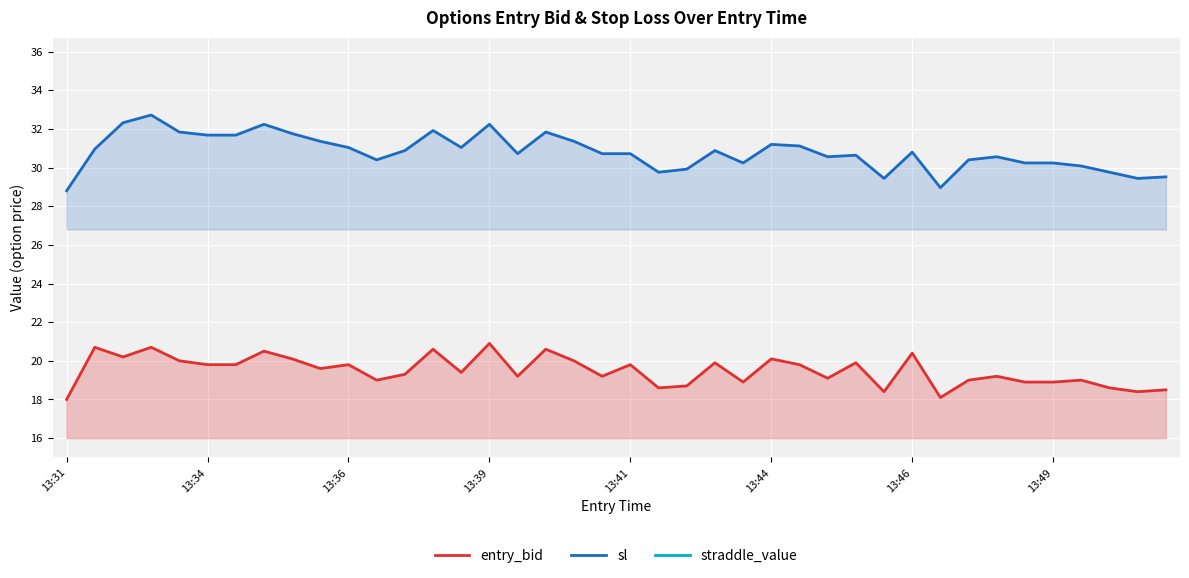

True or false: entry_bid has more than 2 interior local peaks.

True